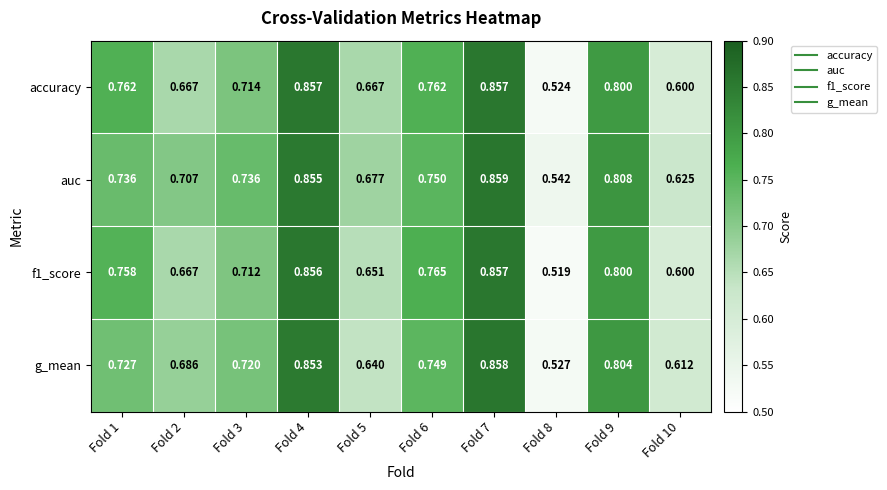

Is the value of f1_score at Fold 3 greater than the value of g_mean at Fold 8?

Yes